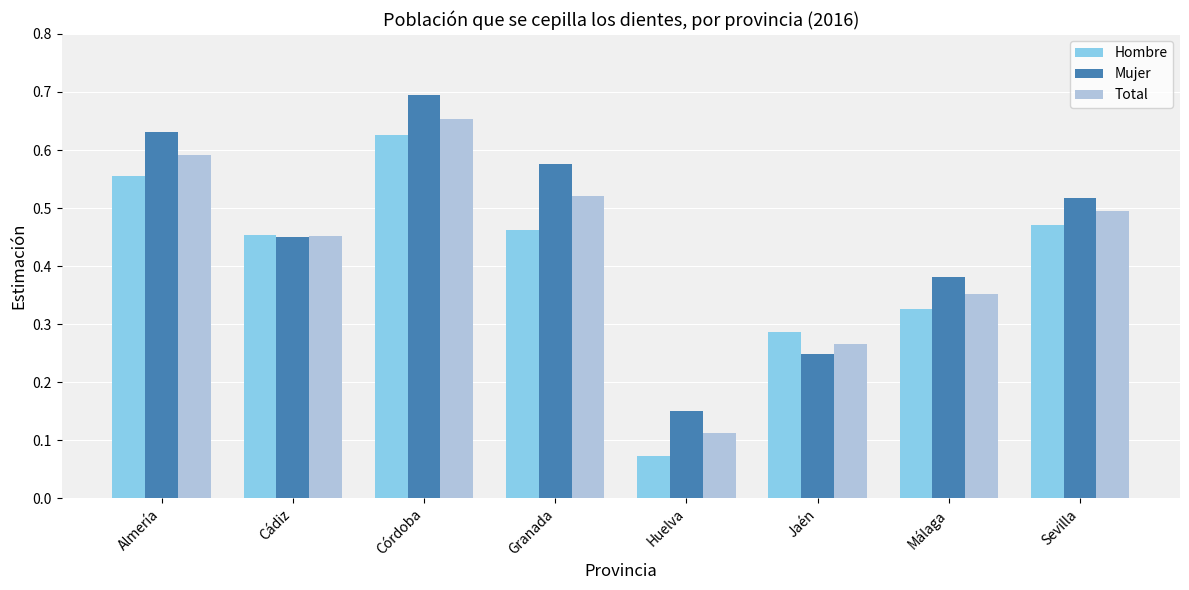

Which label corresponds to the smallest value in the chart?

Huelva